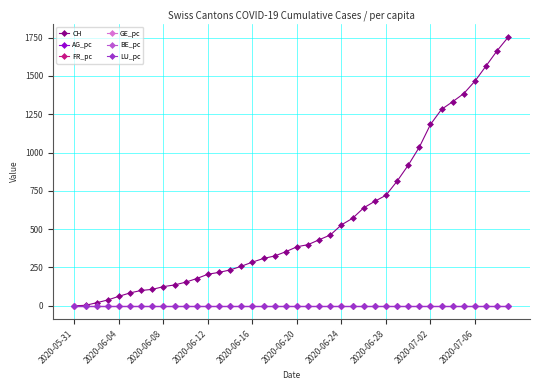

At how many categories does at least one series exceed 1069?

8